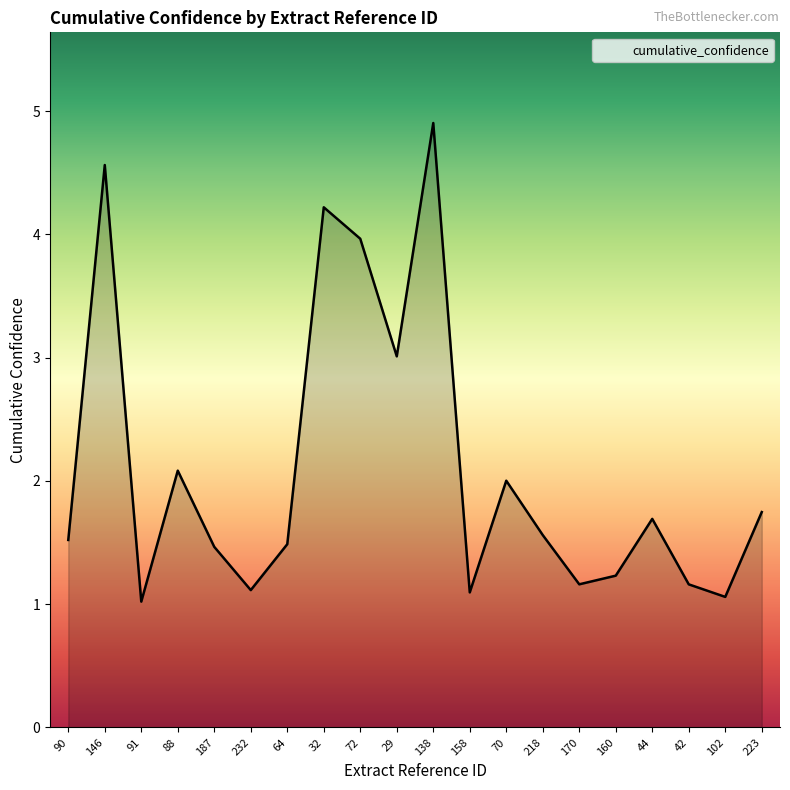

What is the difference between the maximum and minimum values?

3.9